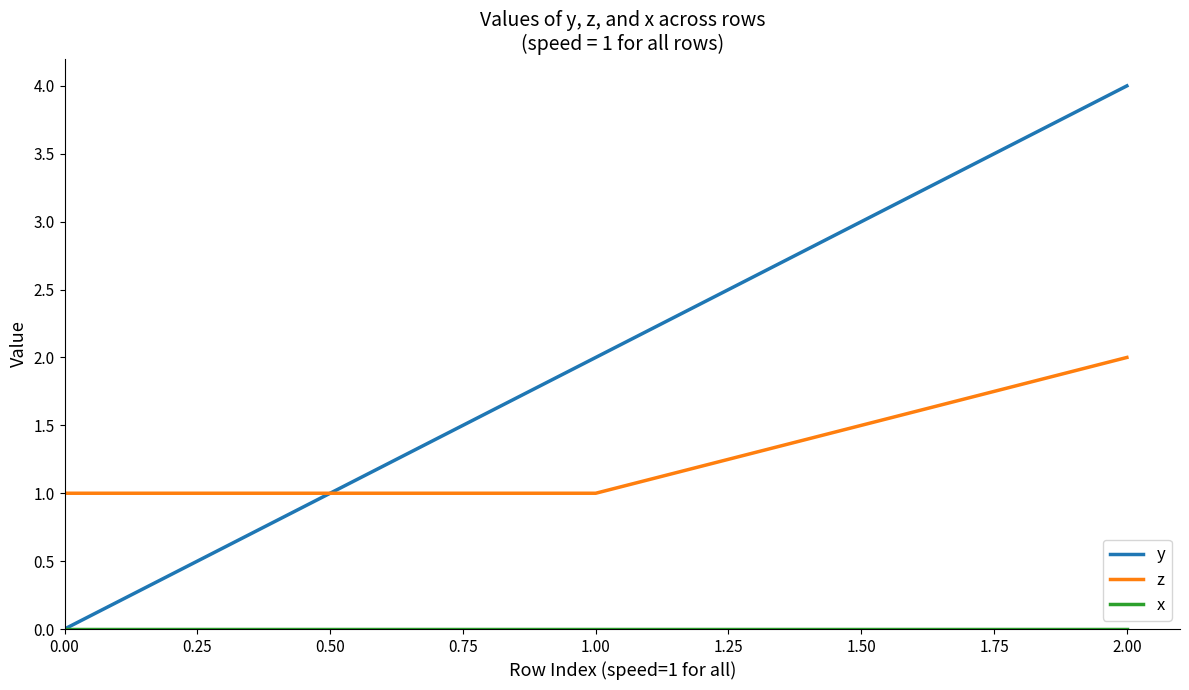

Which category has the highest value in the z series?

2.00